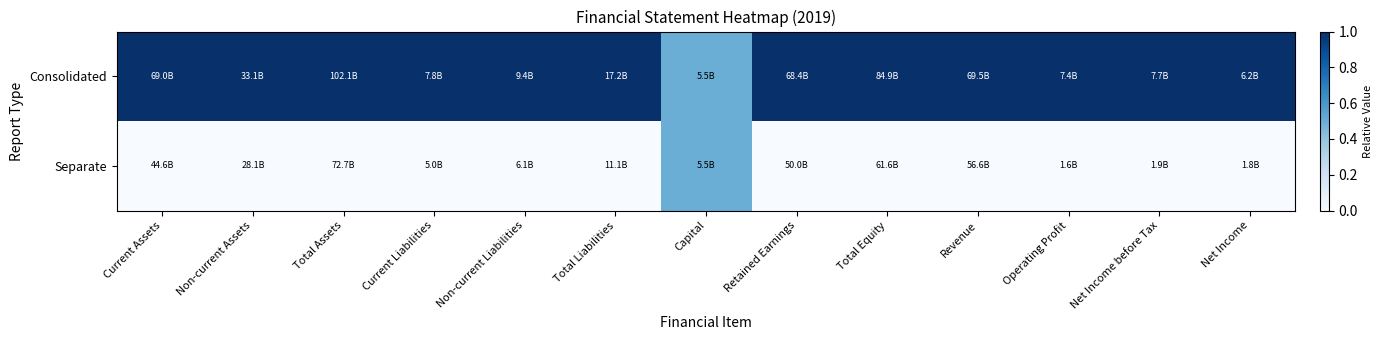

Rank the series by their average value, from lowest to highest.

Separate, Consolidated